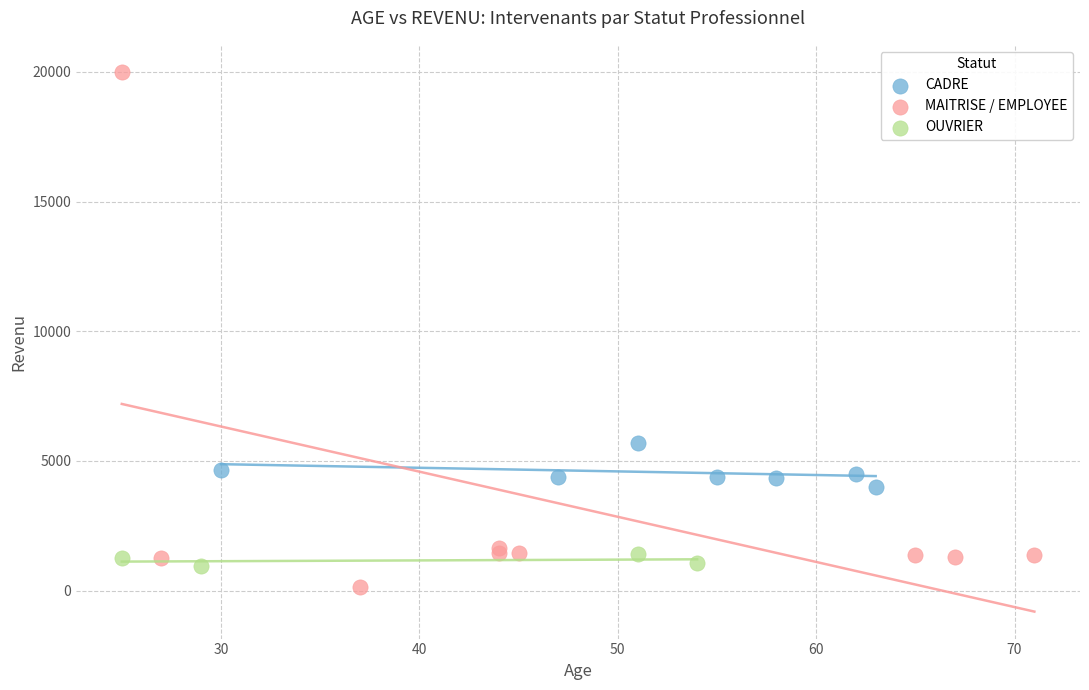

What are all the series names shown in the legend?

CADRE, MAITRISE / EMPLOYEE, OUVRIER